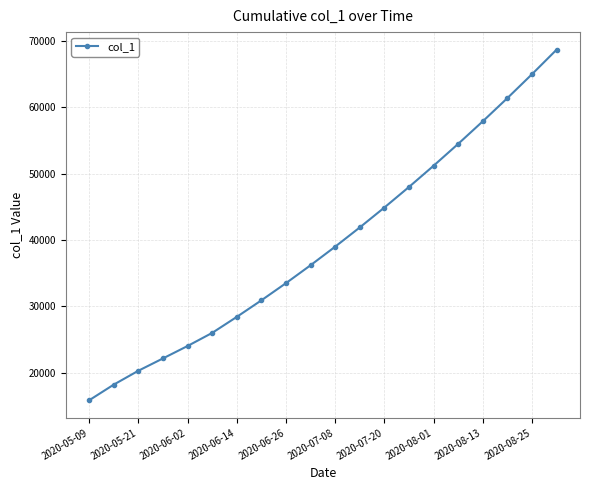

What is the maximum value shown in the chart?

68700.0